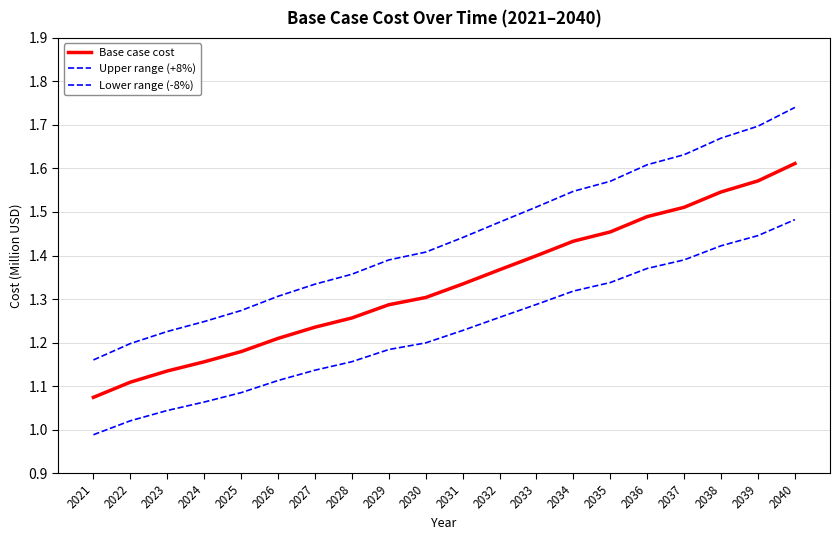

Rank the categories by Base case cost value from highest to lowest.

2040, 2039, 2038, 2037, 2036, 2035, 2034, 2033, 2032, 2031, 2030, 2029, 2028, 2027, 2026, 2025, 2024, 2023, 2022, 2021